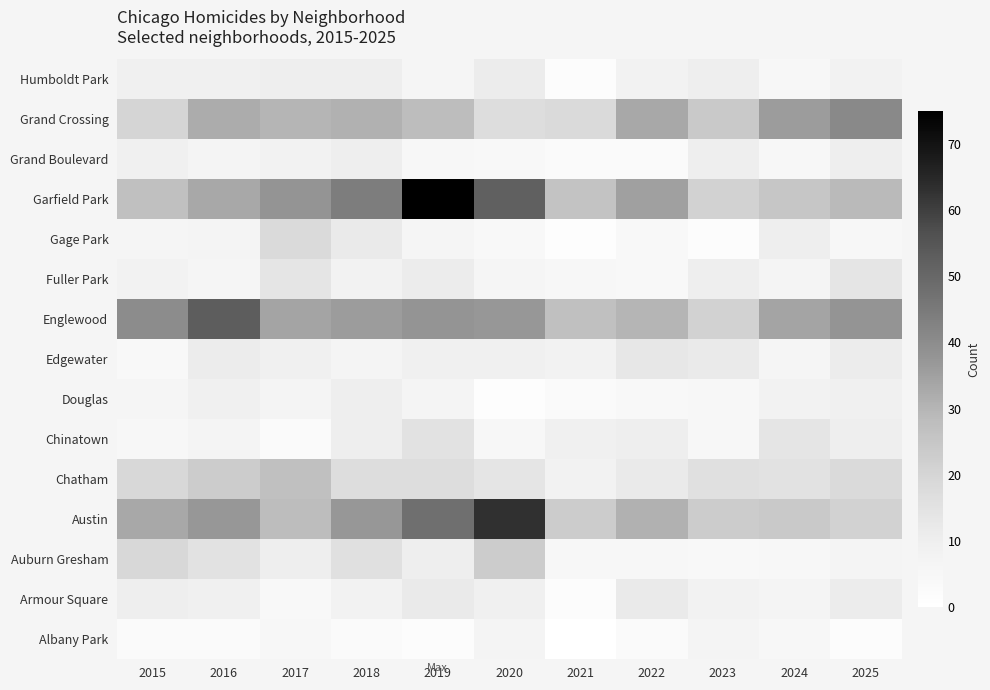

Reading left to right, list all the values displayed in this chart.

Albany Park: 2015=3	2016=3	2017=5	2018=3	2019=2	2020=7	2021=0	2022=3	2023=7	2024=5	2025=2
Armour Square: 2015=10	2016=9	2017=4	2018=8	2019=12	2020=9	2021=2	2022=12	2023=8	2024=7	2025=11
Auburn Gresham: 2015=19	2016=15	2017=10	2018=16	2019=10	2020=23	2021=5	2022=5	2023=4	2024=5	2025=7
Austin: 2015=33	2016=37	2017=28	2018=37	2019=48	2020=63	2021=23	2022=31	2023=23	2024=24	2025=21
Chatham: 2015=19	2016=23	2017=27	2018=17	2019=17	2020=14	2021=8	2022=12	2023=16	2024=15	2025=18
Chinatown: 2015=5	2016=7	2017=3	2018=10	2019=15	2020=5	2021=9	2022=10	2023=5	2024=14	2025=10
Douglas: 2015=6	2016=9	2017=7	2018=10	2019=7	2020=1	2021=3	2022=4	2023=5	2024=8	2025=9
Edgewater: 2015=4	2016=11	2017=9	2018=7	2019=9	2020=9	2021=8	2022=13	2023=12	2024=6	2025=11
Englewood: 2015=40	2016=53	2017=34	2018=36	2019=38	2020=37	2021=27	2022=30	2023=21	2024=34	2025=38
Fuller Park: 2015=8	2016=6	2017=14	2018=8	2019=11	2020=6	2021=5	2022=4	2023=10	2024=7	2025=14
Gage Park: 2015=6	2016=7	2017=18	2018=12	2019=6	2020=4	2021=1	2022=4	2023=2	2024=10	2025=5
Garfield Park: 2015=27	2016=33	2017=38	2018=44	2019=75	2020=52	2021=26	2022=35	2023=21	2024=25	2025=29
Grand Boulevard: 2015=9	2016=7	2017=8	2018=10	2019=5	2020=4	2021=3	2022=3	2023=10	2024=5	2025=10
Grand Crossing: 2015=20	2016=32	2017=30	2018=31	2019=28	2020=17	2021=18	2022=33	2023=24	2024=36	2025=41
Humboldt Park: 2015=9	2016=9	2017=10	2018=10	2019=6	2020=11	2021=2	2022=8	2023=10	2024=5	2025=8